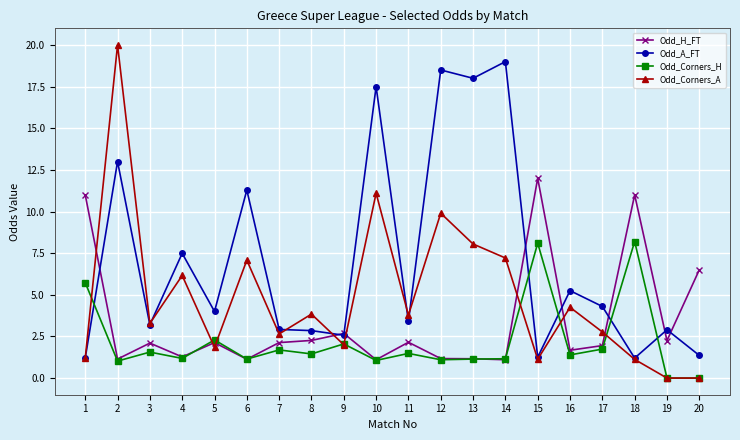

After their last crossing, which series has the higher values: Odd_Corners_H or Odd_H_FT?

Odd_H_FT